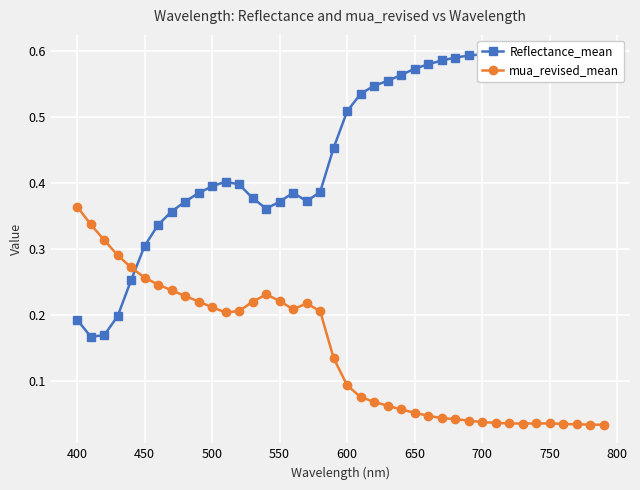

Which category has the highest value in the mua_revised_mean series?

400